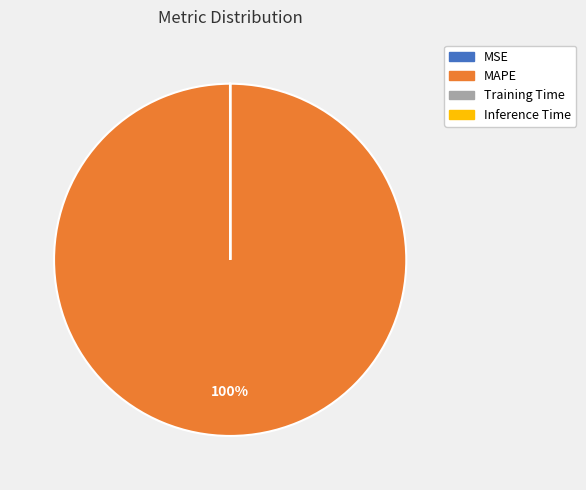

To the nearest percent, what is the difference between the largest and smallest slice percentages?

100%